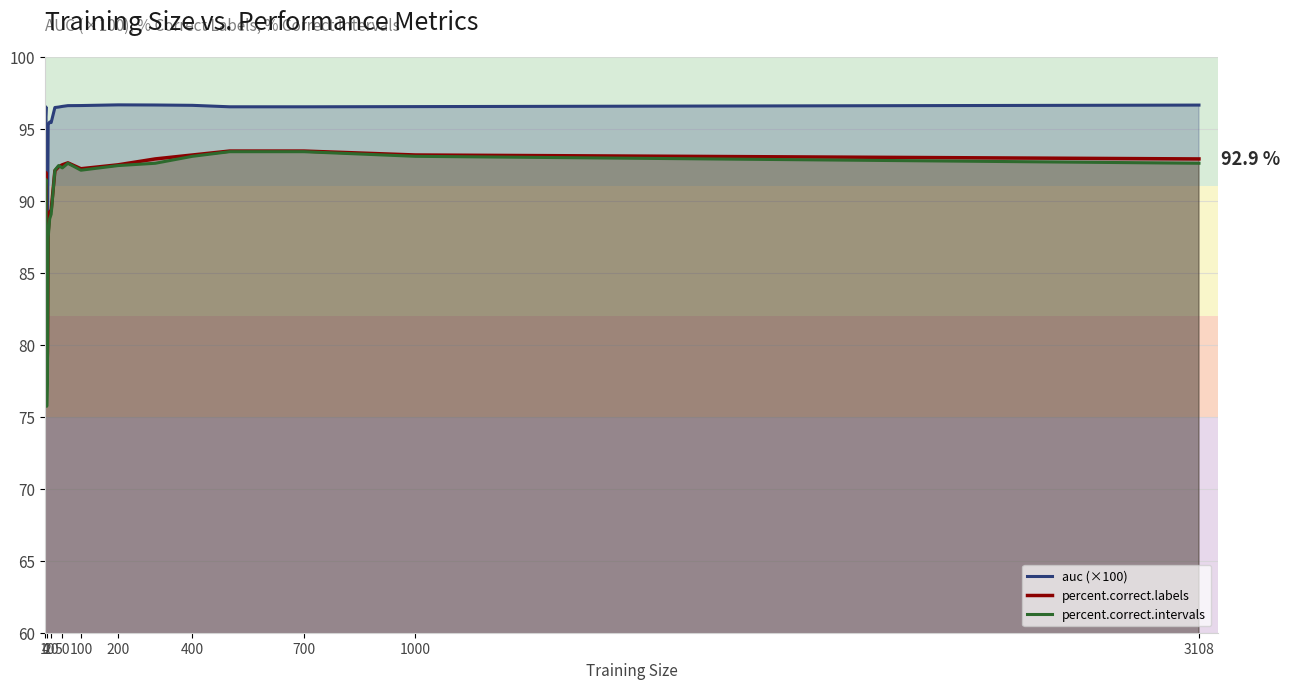

What is the difference between the second highest and second lowest values in the auc series?

9.3